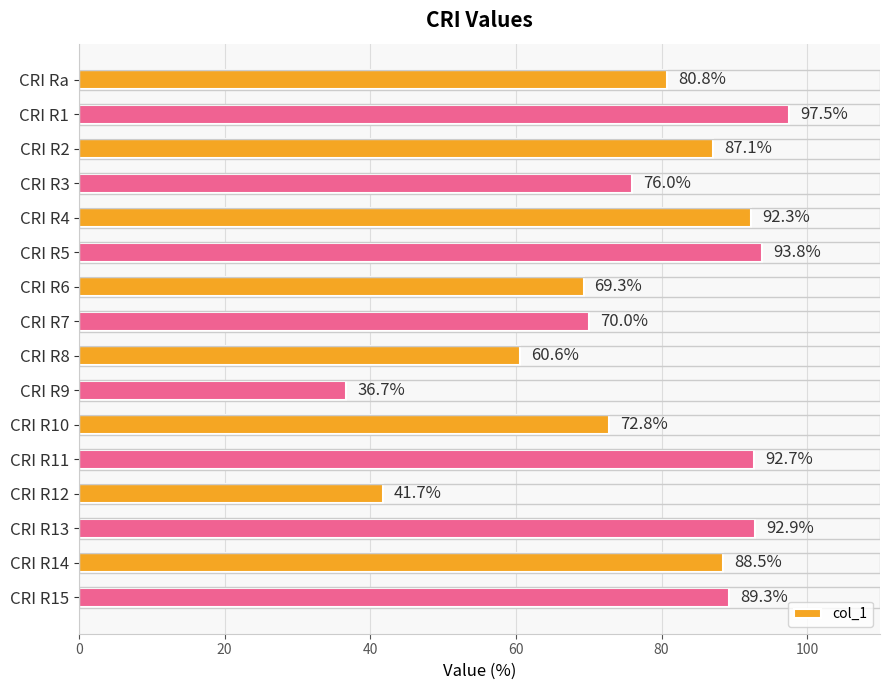

What is the difference between the maximum and second lowest values?

55.8